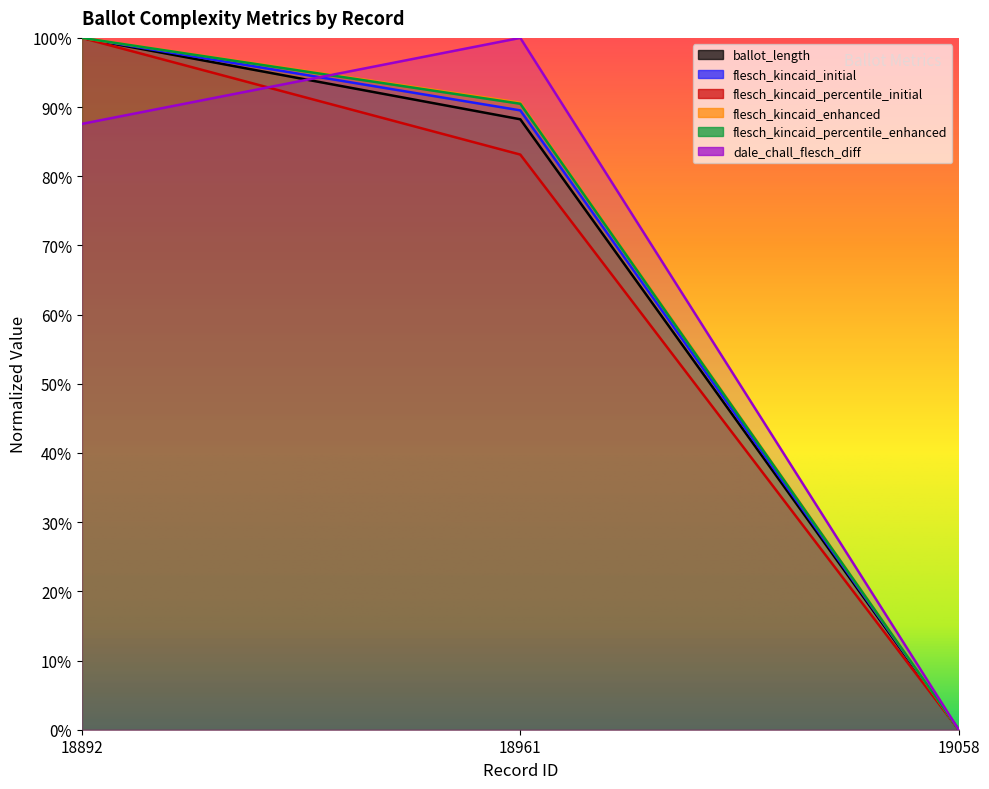

Where is flesch_kincaid_initial nearest to the value 0?

19058